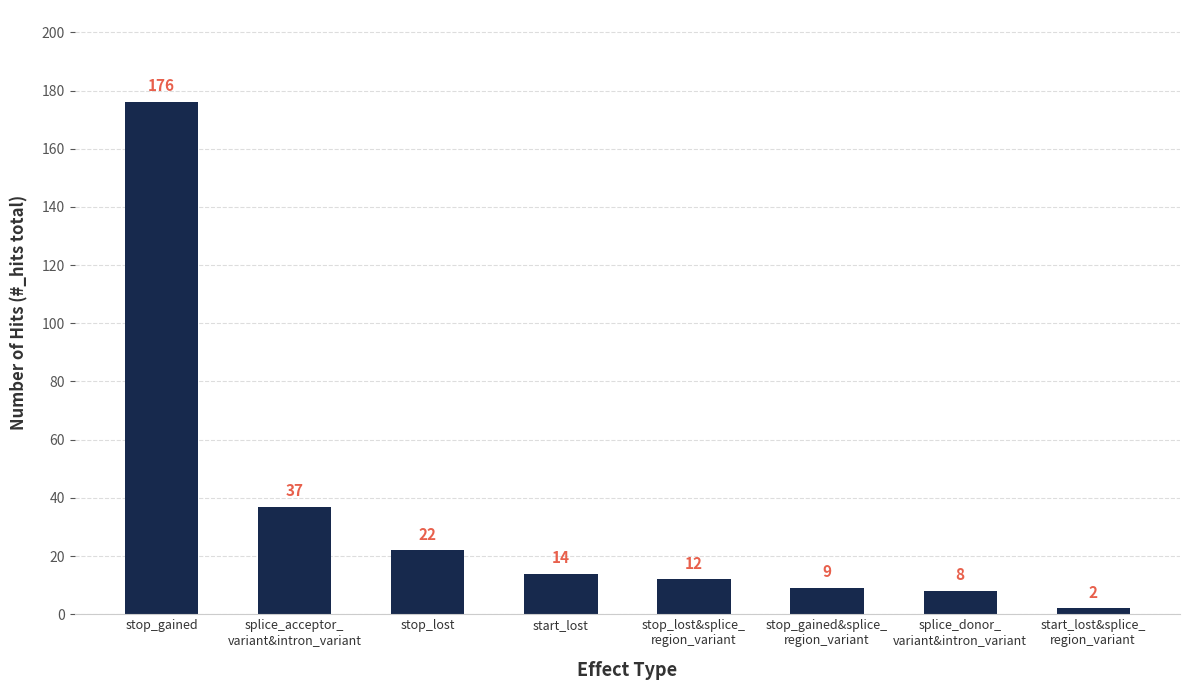

The chart shows a value of 31 at stop_lost. True or false?

False